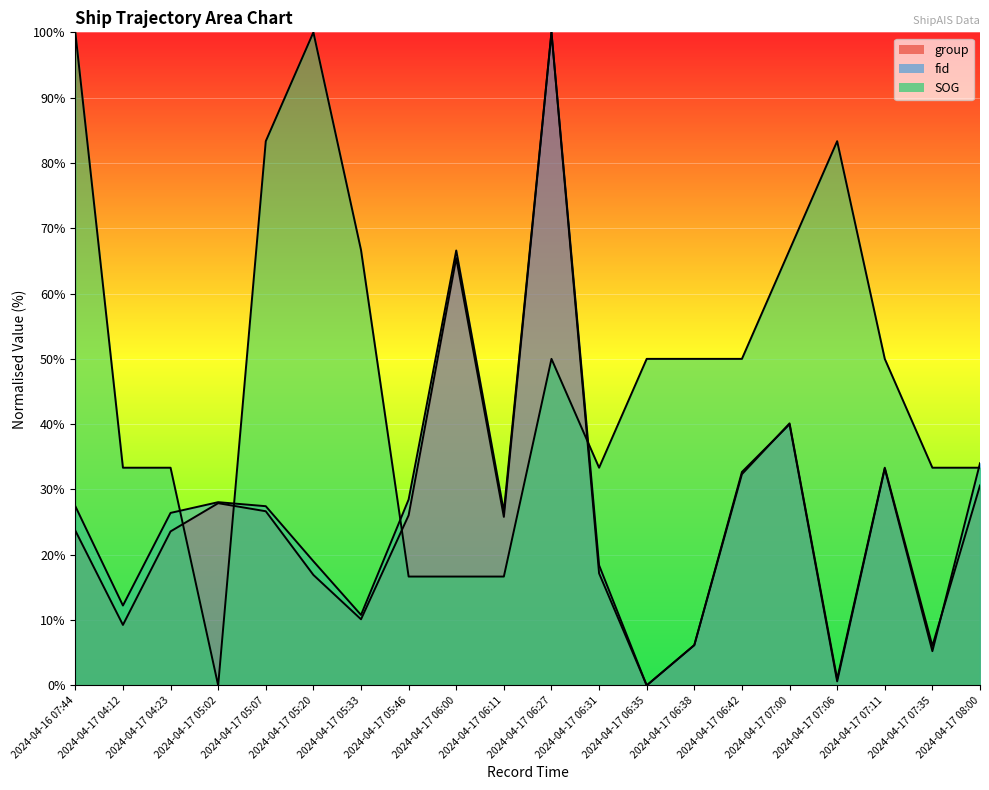

What is the difference between the maximum and minimum values in the fid series?

100.0